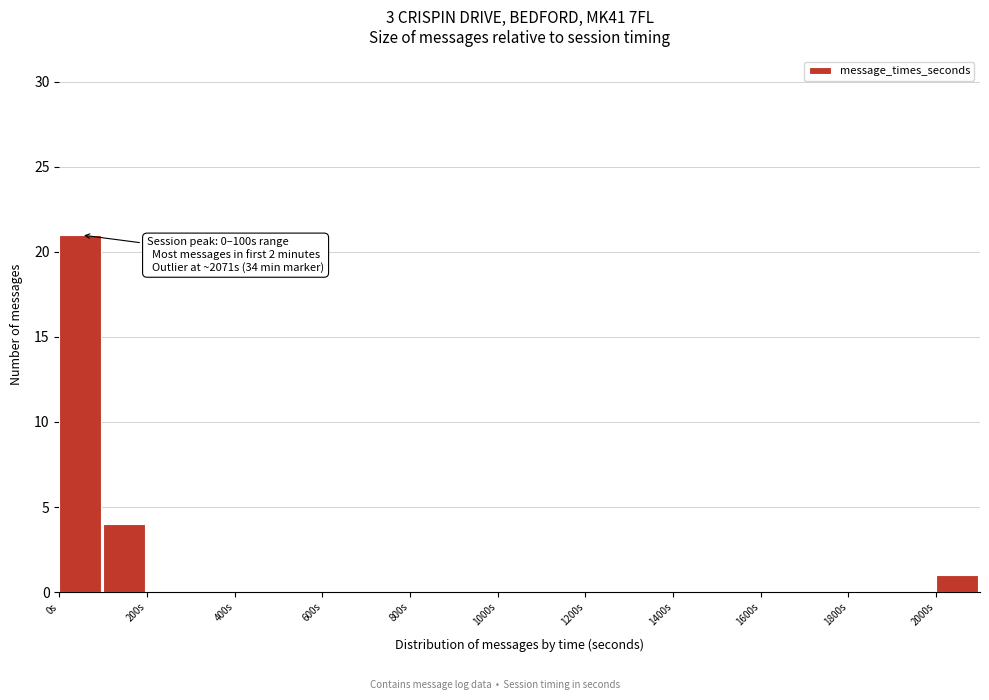

Over which range of the x-axis is the bar tallest?

0 to 100